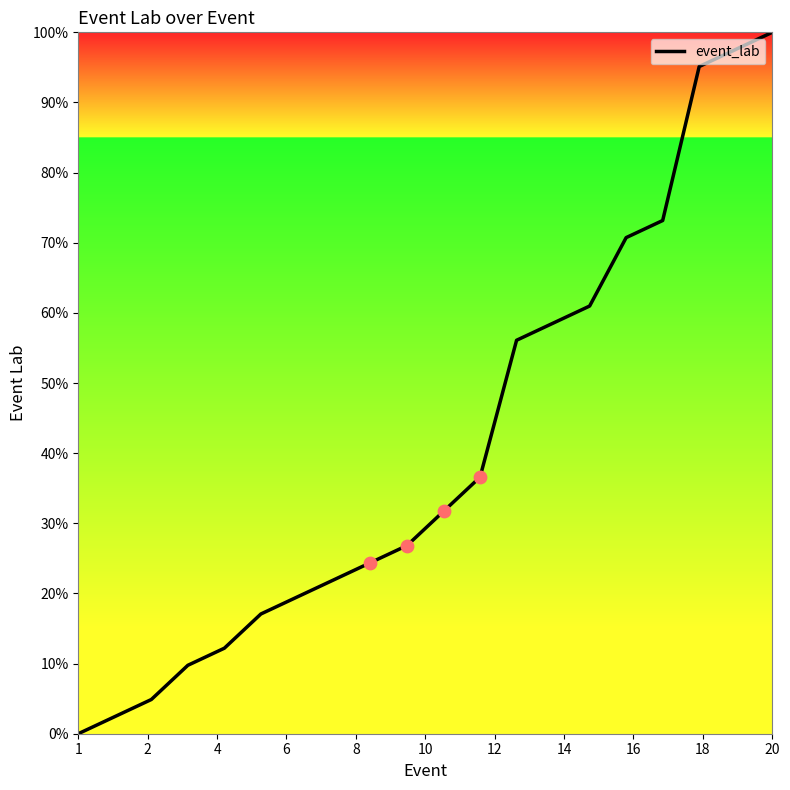

Is this an area chart (filled region under the line)?

No